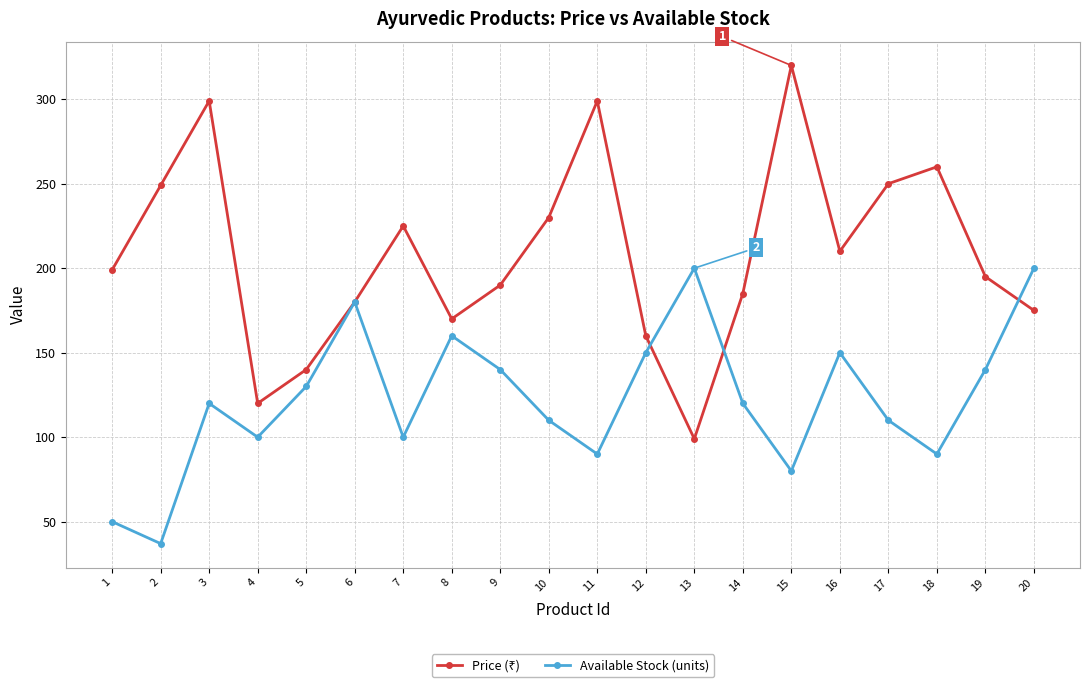

True or false: Available Stock (units) has more than 0 interior local peaks.

True